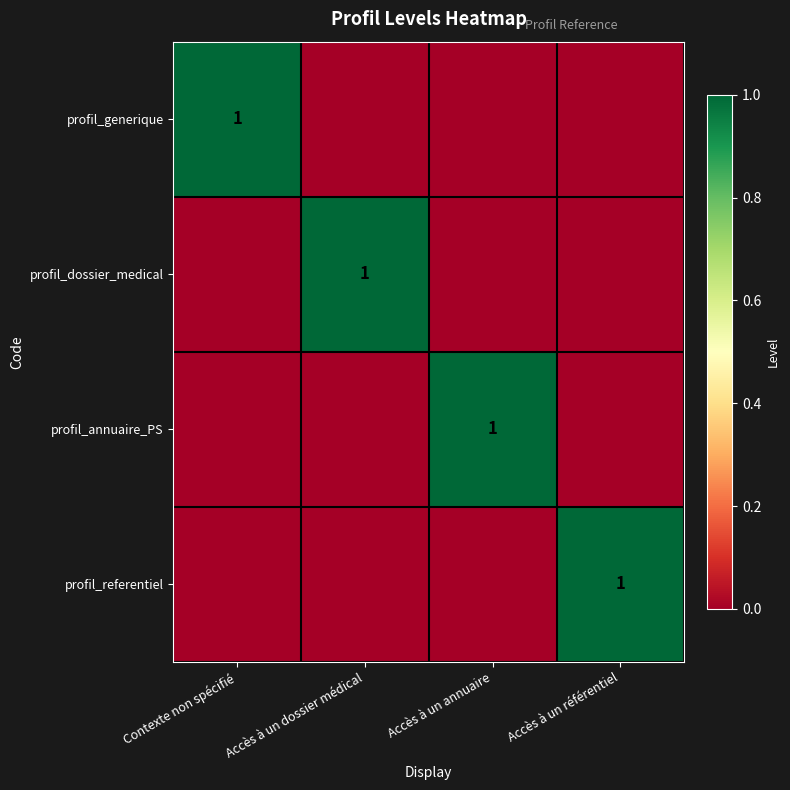

The profil_generique series shows 1 at Contexte non spécifié. True or false?

True